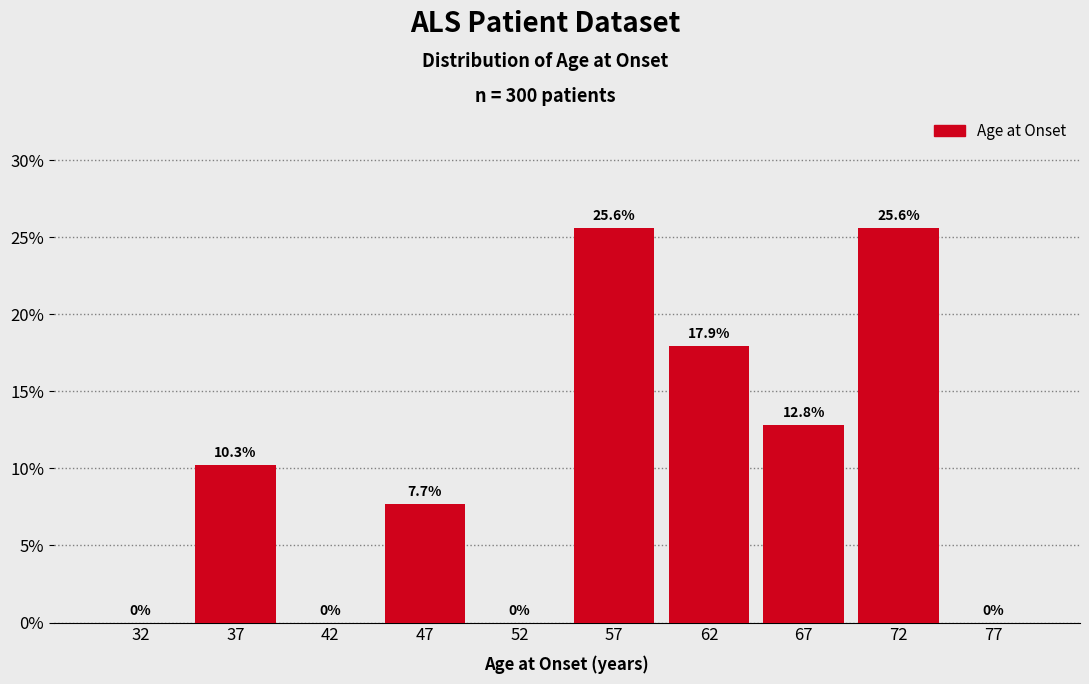

What is the height of the bar covering 45 to 50 on the x-axis?

7.7